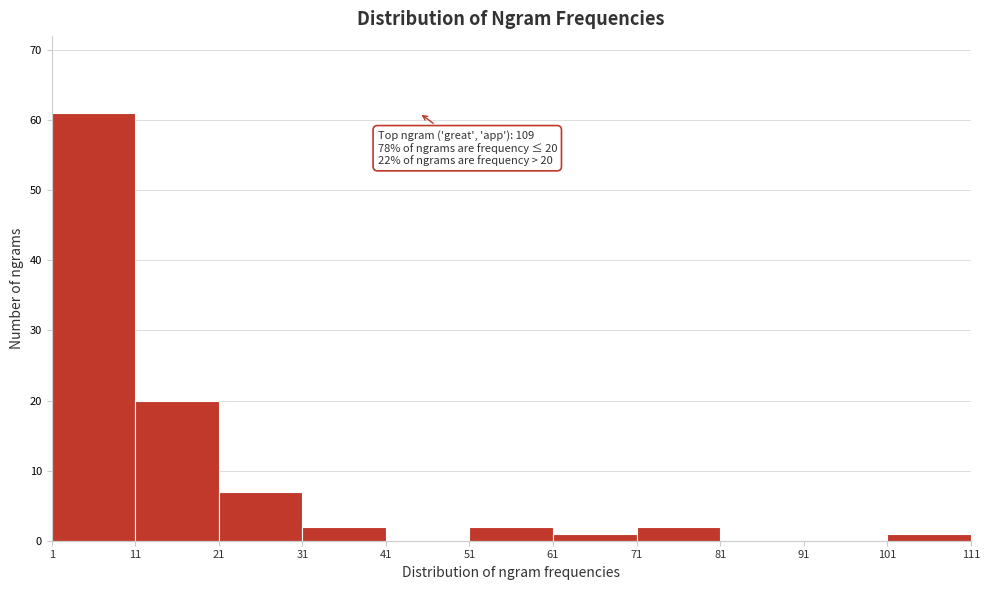

Over which range of the x-axis is the bar tallest?

1 to 11